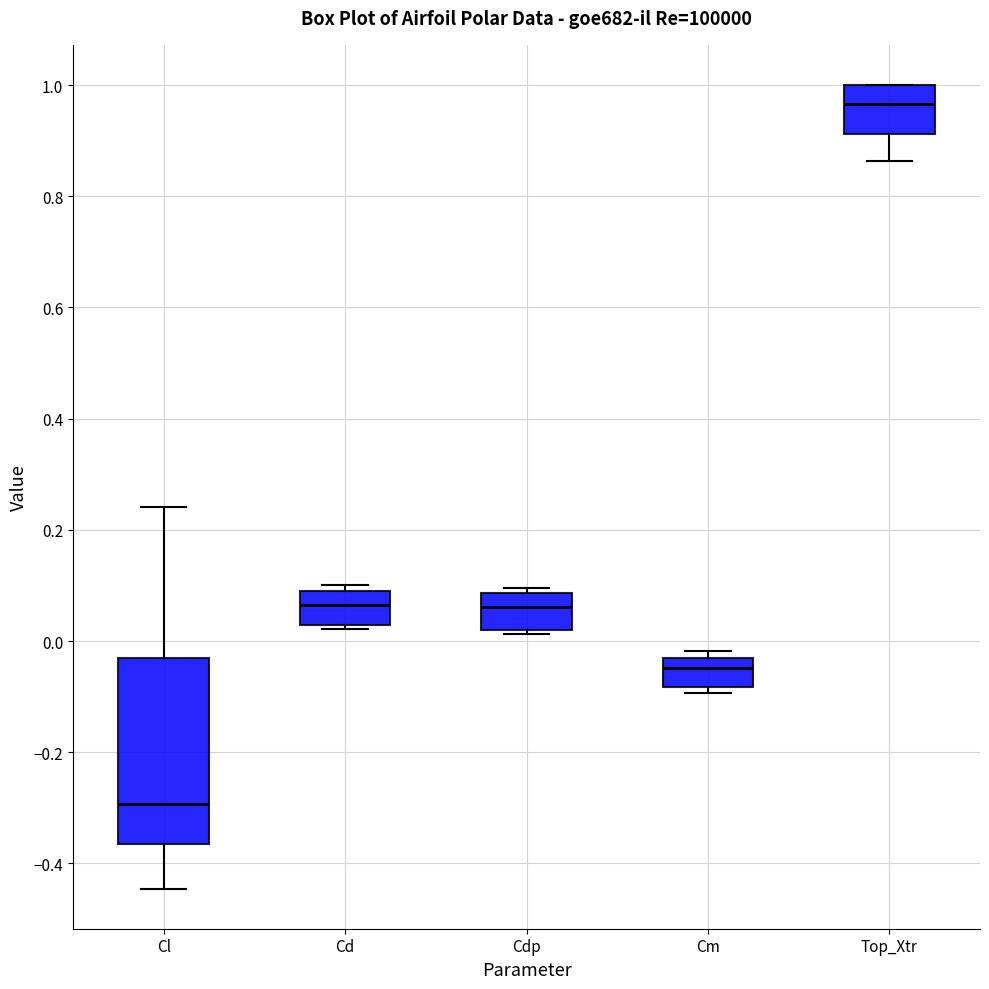

Which box's median line is the highest?

Top_Xtr